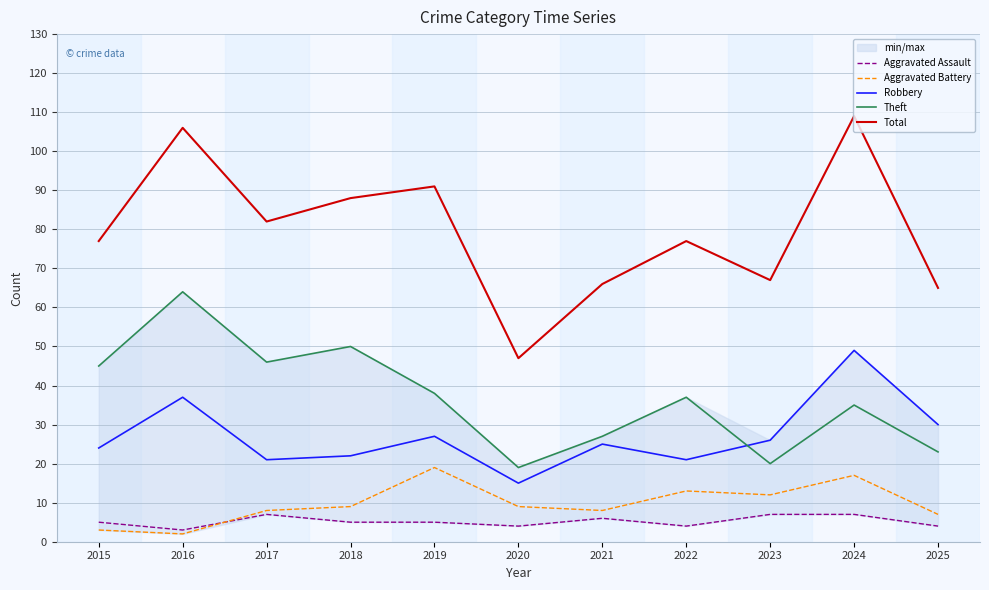

Which series has the widest spread of values?

Total